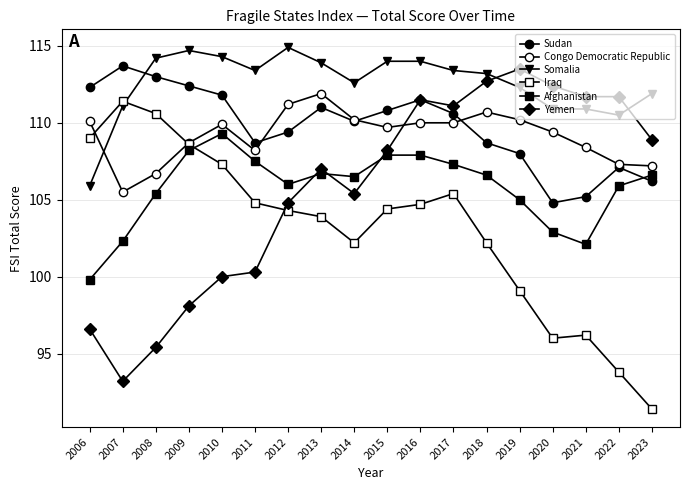

Reading left to right, extract all data points from this chart.

Sudan: 112.3	113.7	113.0	112.4	111.8	108.7	109.4	111.0	110.1	110.8	111.5	110.6	108.7	108.0	104.8	105.2	107.1	106.2
Congo Democratic Republic: 110.1	105.5	106.7	108.7	109.9	108.2	111.2	111.9	110.2	109.7	110.0	110.0	110.7	110.2	109.4	108.4	107.3	107.2
Somalia: 105.9	111.1	114.2	114.7	114.3	113.4	114.9	113.9	112.6	114.0	114.0	113.4	113.2	112.3	110.9	110.9	110.5	111.9
Iraq: 109.0	111.4	110.6	108.6	107.3	104.8	104.3	103.9	102.2	104.4	104.7	105.4	102.2	99.1	96.0	96.2	93.8	91.4
Afghanistan: 99.8	102.3	105.4	108.2	109.3	107.5	106.0	106.7	106.5	107.9	107.9	107.3	106.6	105.0	102.9	102.1	105.9	106.6
Yemen: 96.6	93.2	95.4	98.1	100.0	100.3	104.8	107.0	105.4	108.2	111.5	111.1	112.7	113.5	112.4	111.7	111.7	108.9